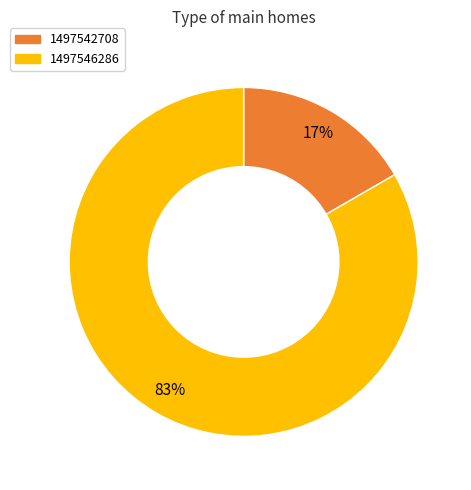

Which slice is the smallest?

1497542708